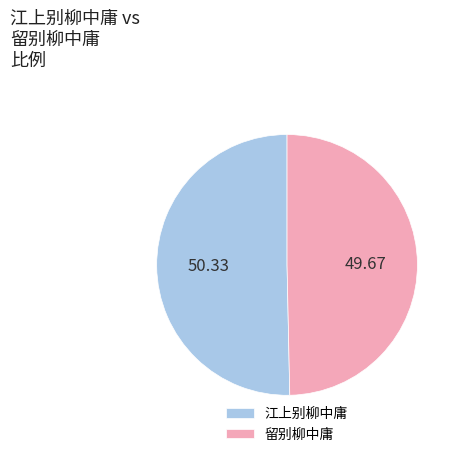

Rank the categories by value from lowest to highest.

留别柳中庸, 江上别柳中庸